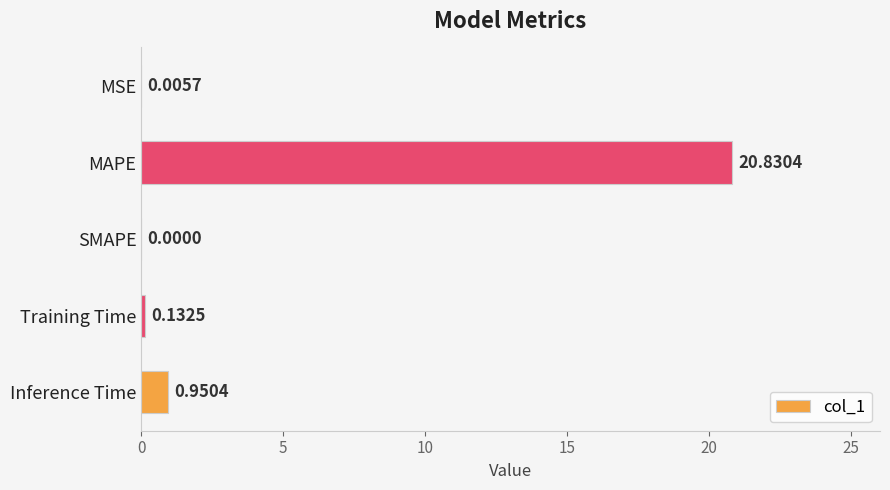

How many series are shown in this chart?

1